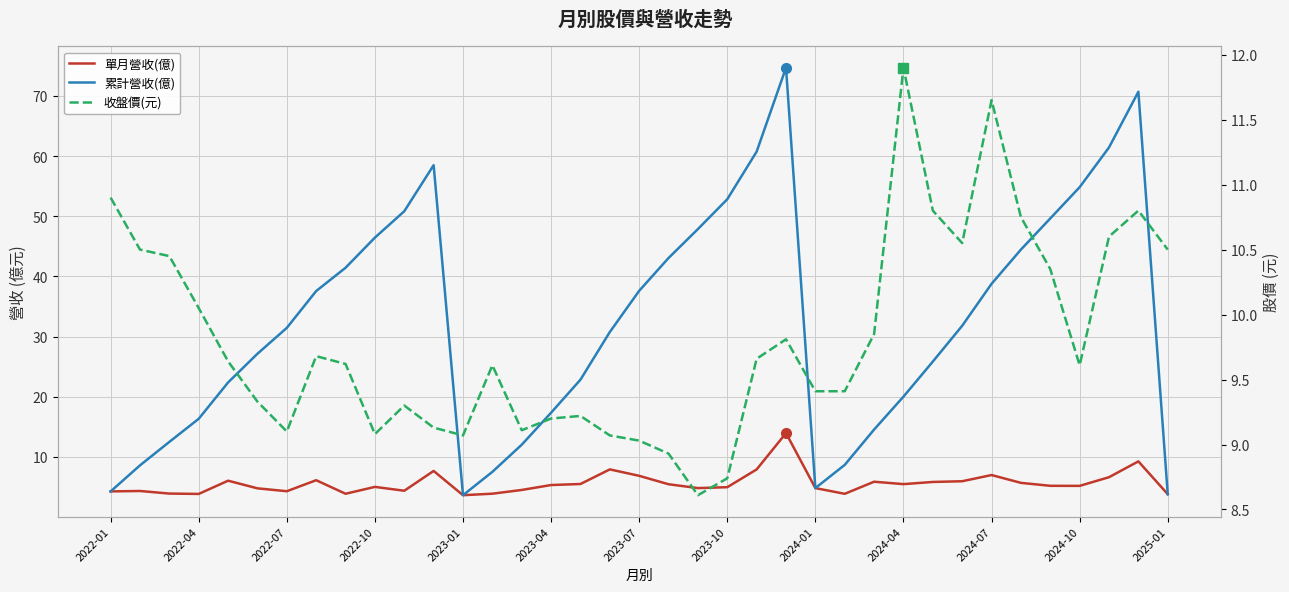

At which category is the sum across all series the highest?

23